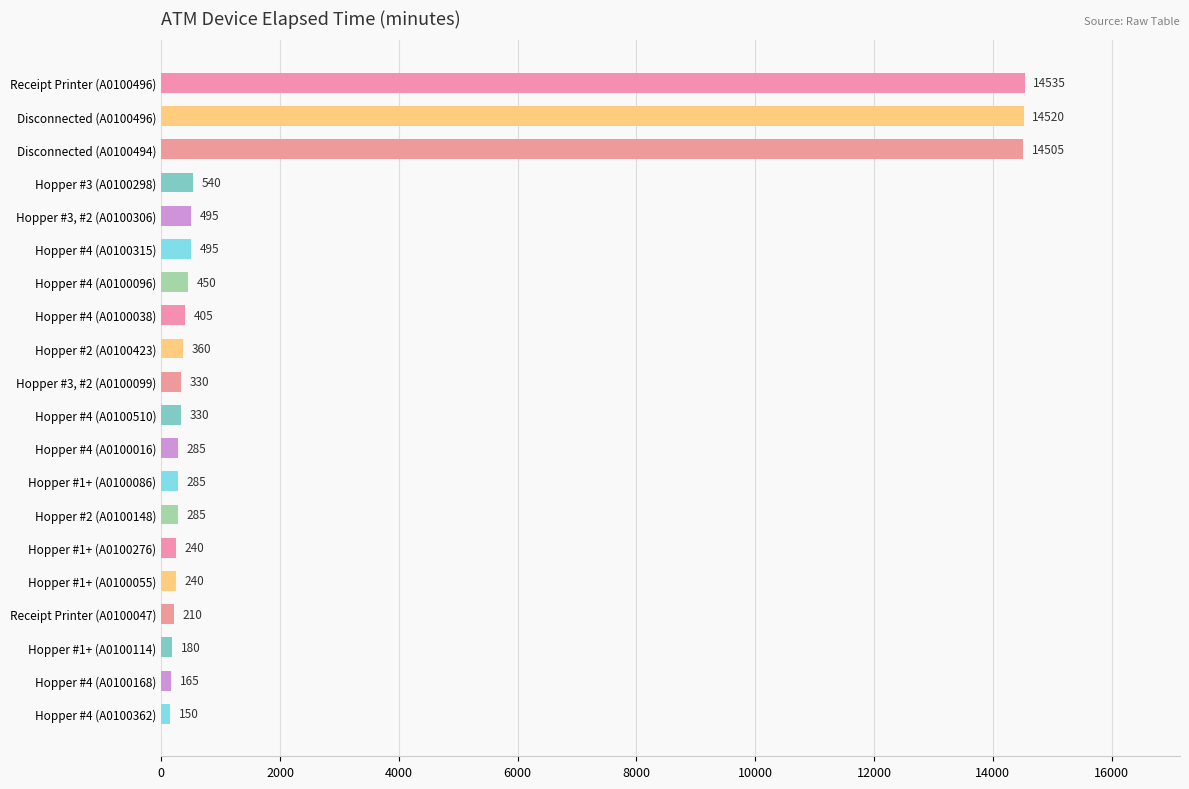

What position from the top is Receipt Printer (A0100496)?

1